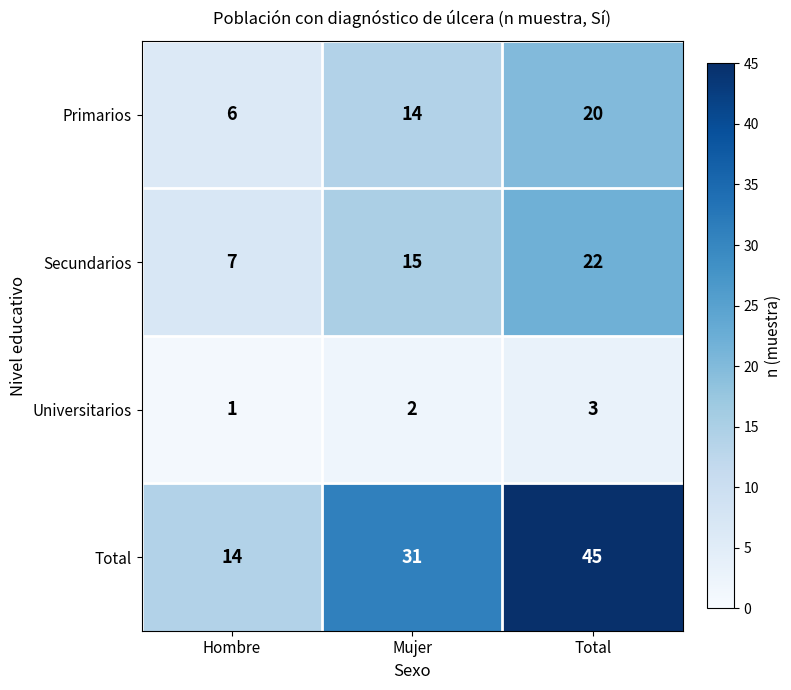

What is the spread (max minus min) of values at Total?

42